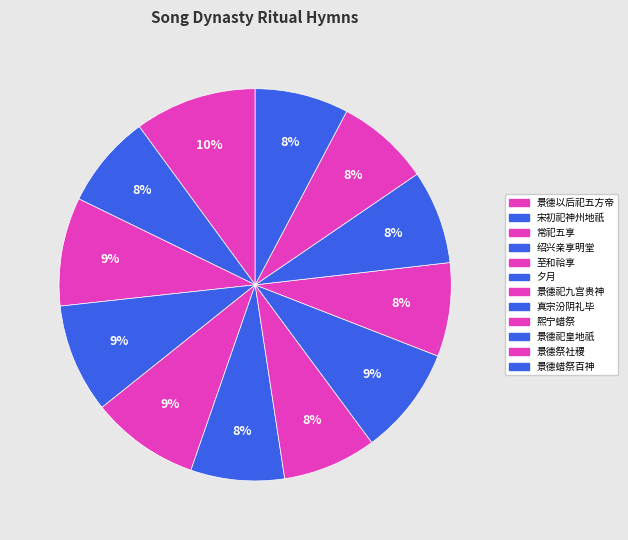

Count the number of slices in the pie.

12